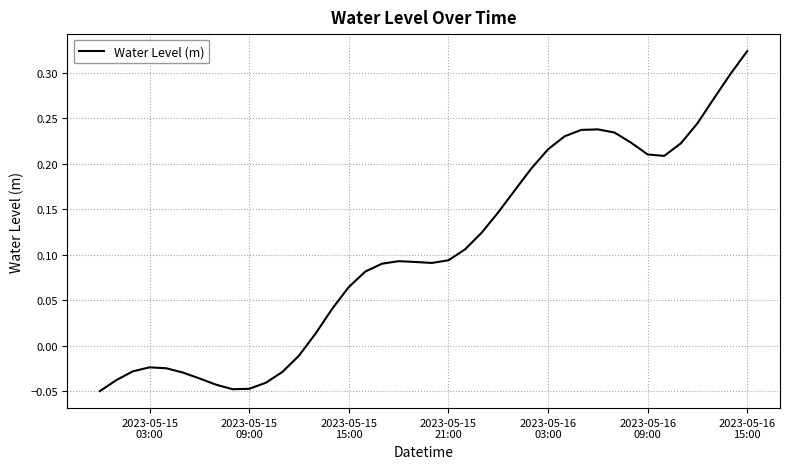

What is the difference between the maximum and minimum values?

0.4